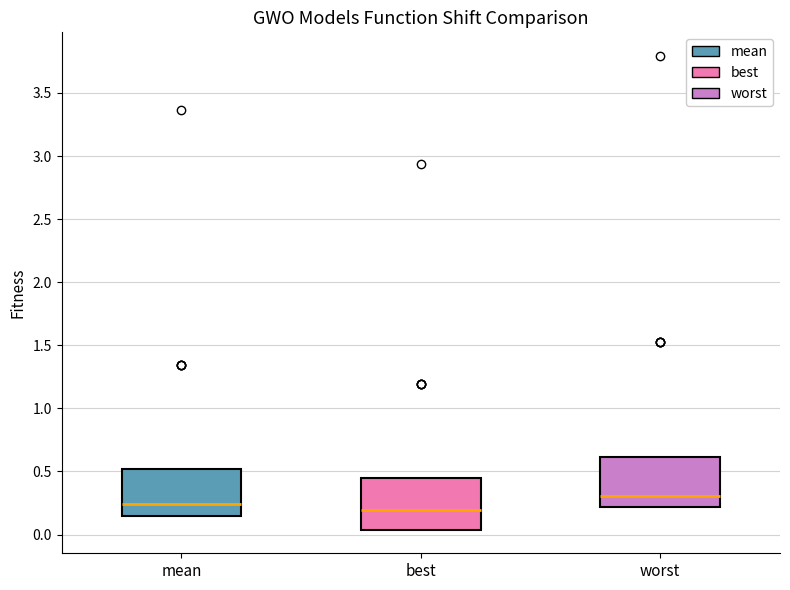

Reading left to right, read every box against the y-axis: the position of its median line, the range the box covers, and the ends of its whiskers. The values are not printed on the chart, so give them approximately, as read against the axis.

mean: median 0.25, box 0.15 to 0.50, whiskers 0.15 to 0.50
best: median 0.20, box 0.05 to 0.45, whiskers 0.05 to 0.45
worst: median 0.30, box 0.20 to 0.60, whiskers 0.20 to 0.60